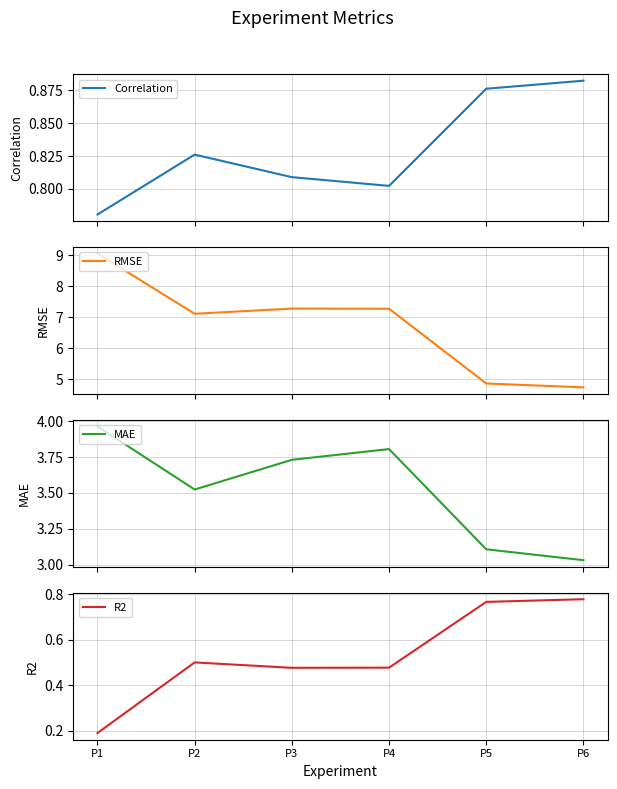

List the labels in order of Correlation value, smallest first.

P1, P4, P3, P2, P5, P6